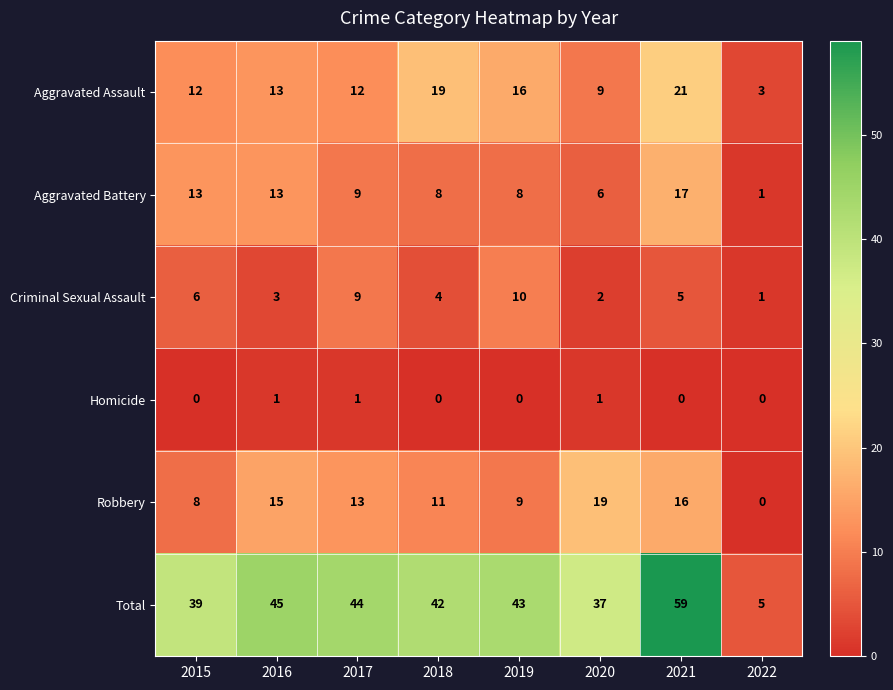

Which category has the lowest value in the Aggravated Assault series?

2022